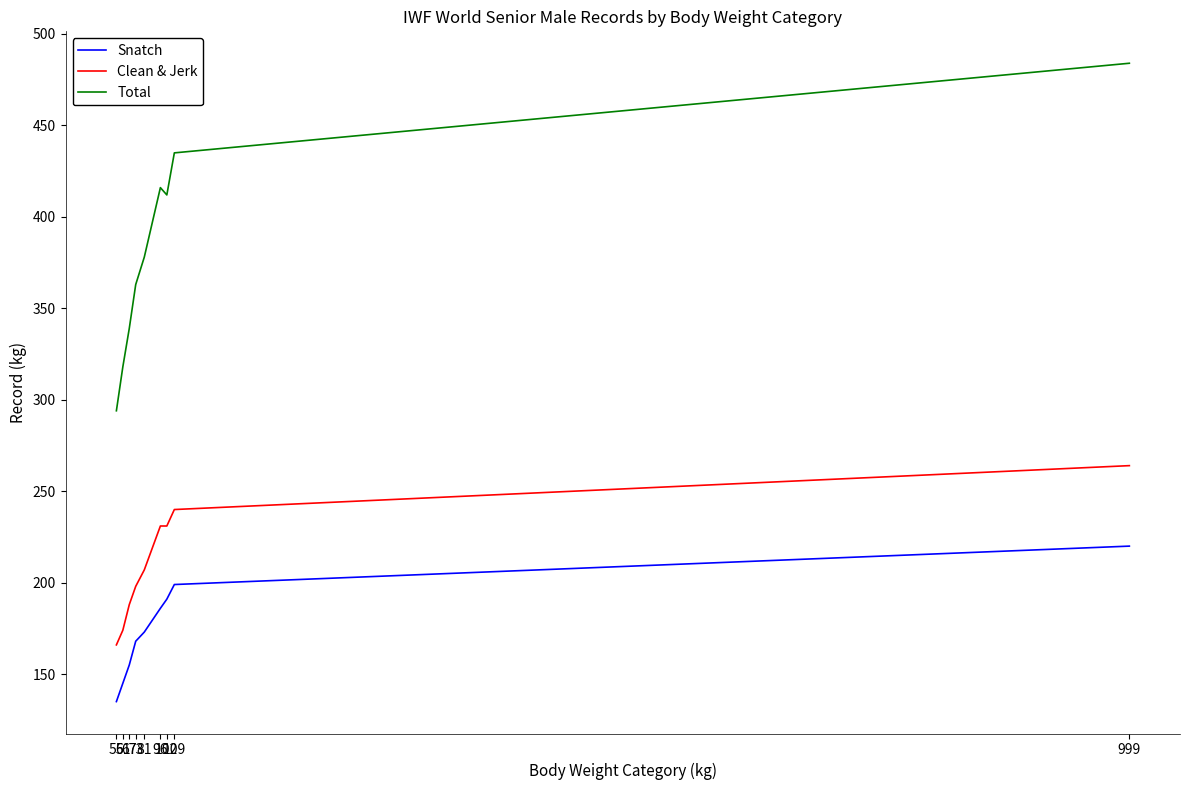

True or false: Clean & Jerk and Total cross at least once.

False